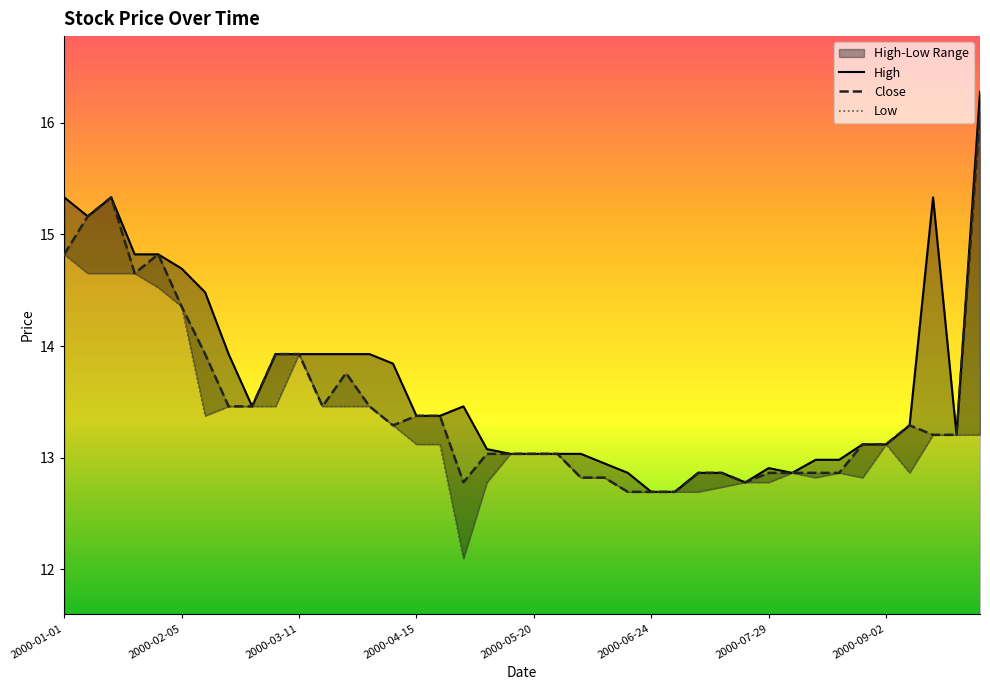

What is the greatest value displayed?

16.3